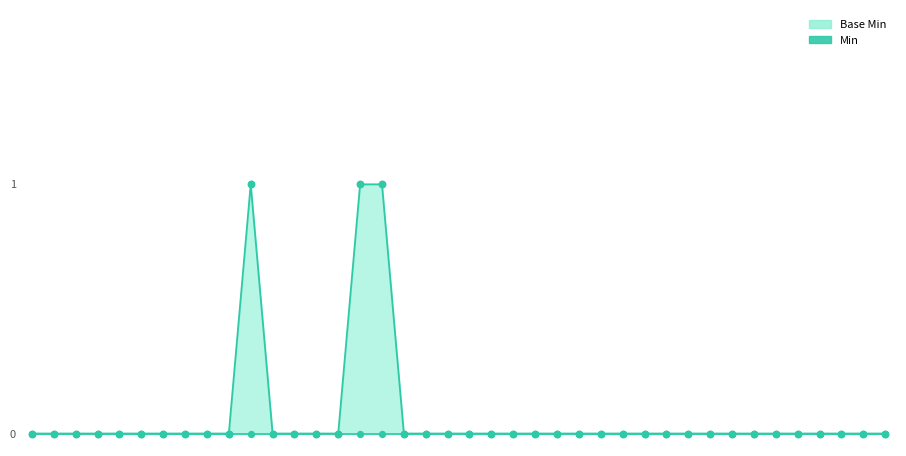

Between Patient.contact.telecom and Patient.multipleBirth[x], which is larger?

Patient.contact.telecom